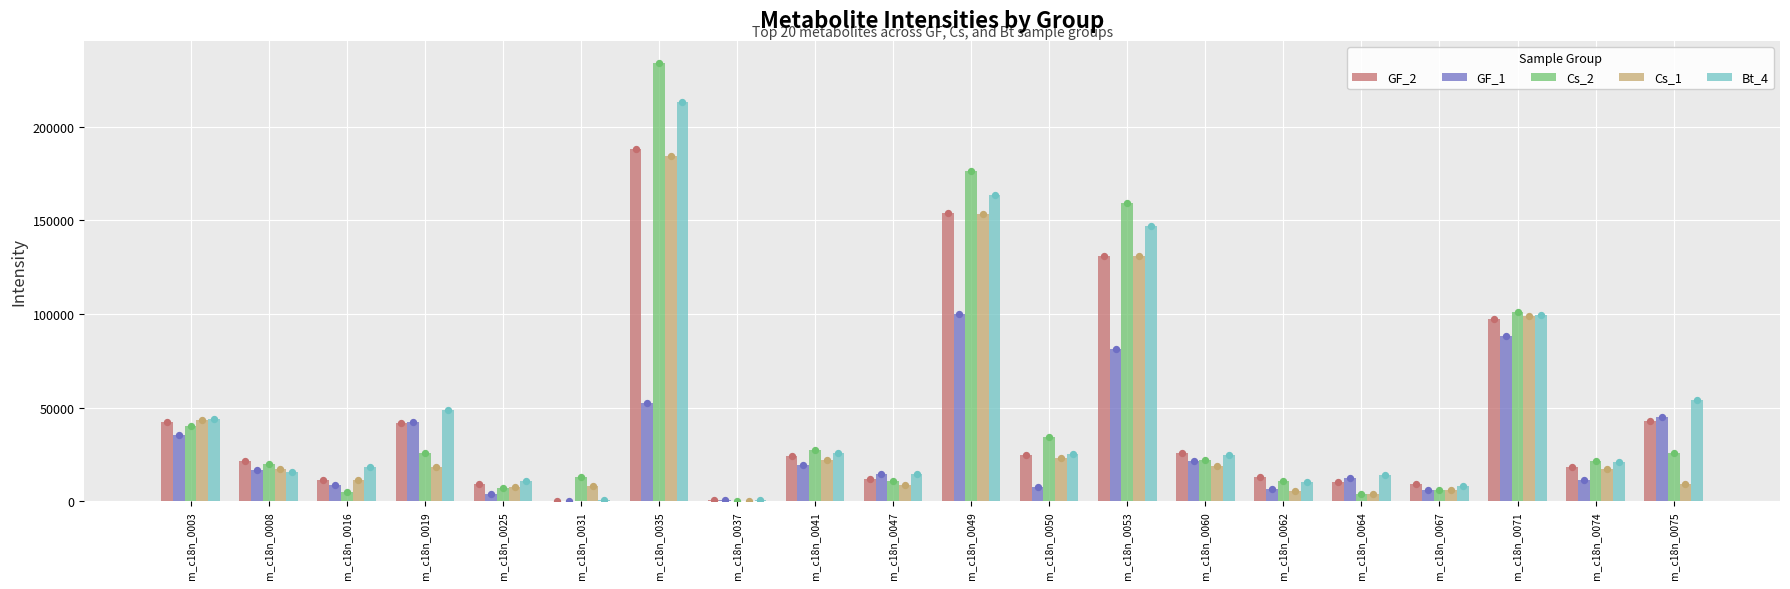

Which series has the widest spread of Y values?

Cs_2